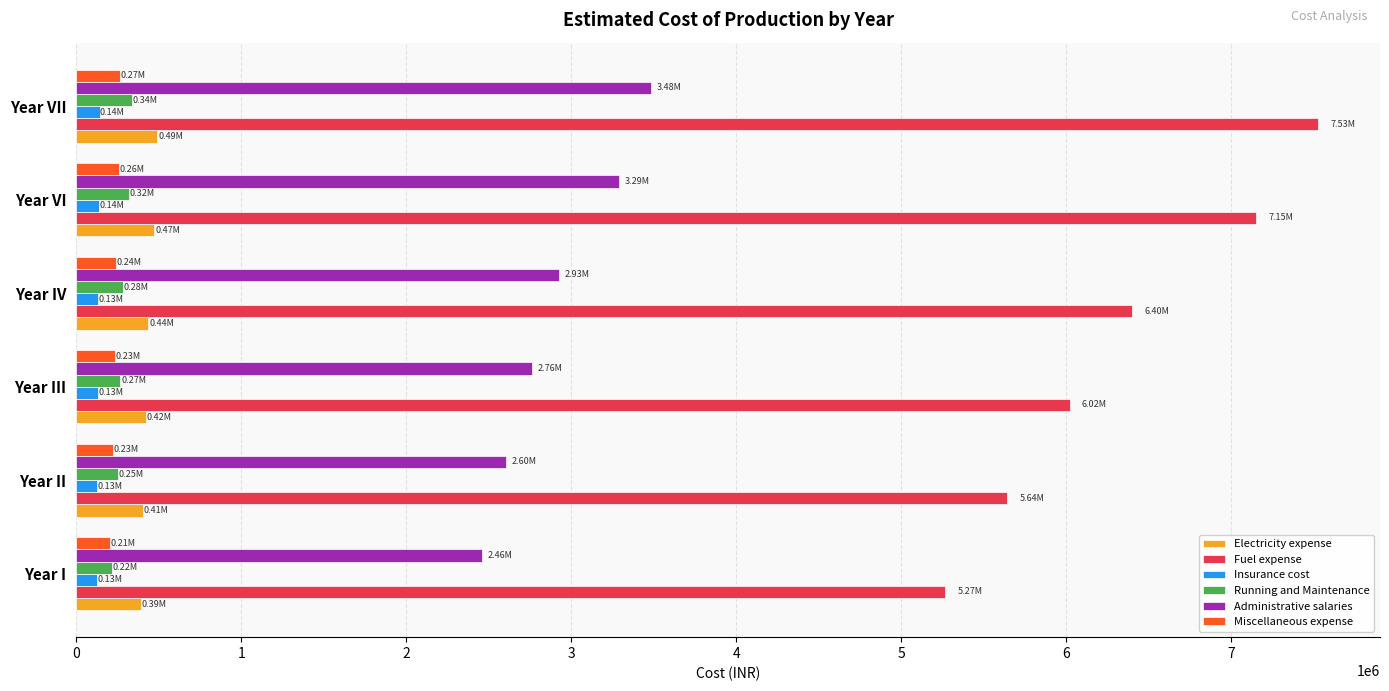

Between Year I and Year III, which series saw the biggest shift?

Fuel expense